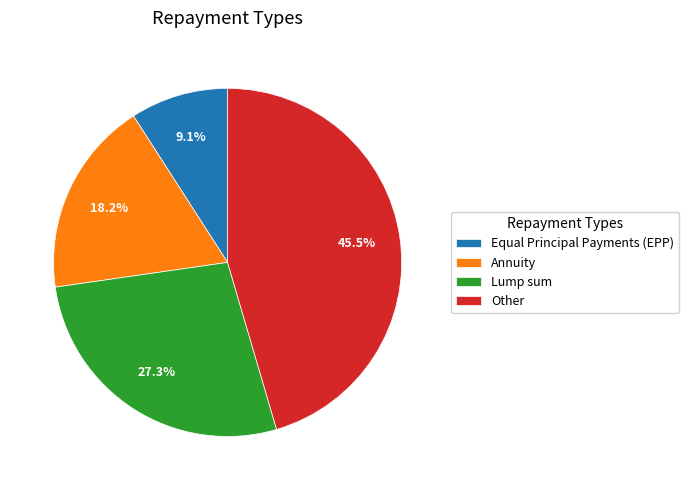

True or false: Lump sum accounts for 27% of the total.

True